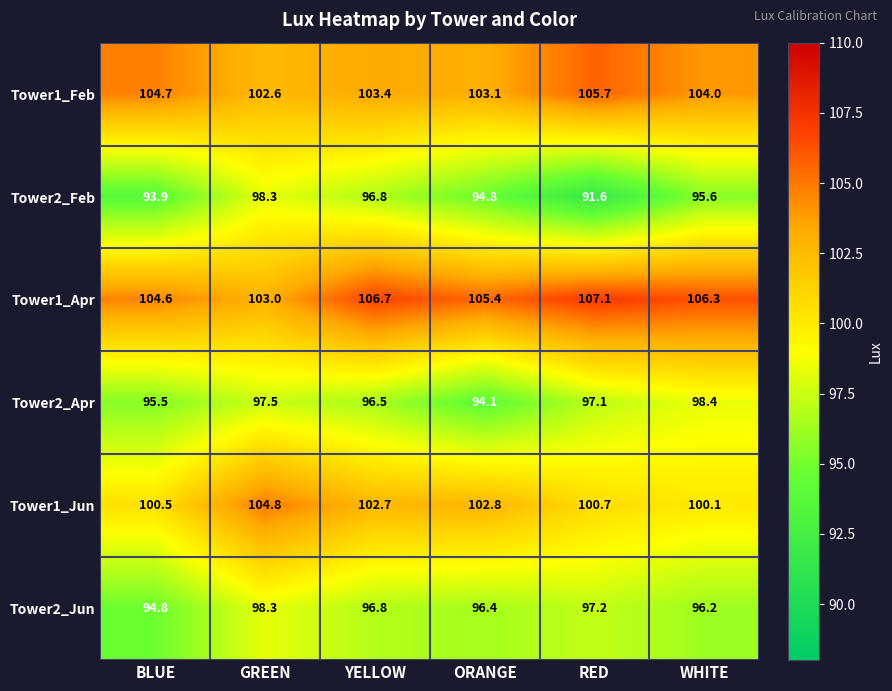

Where does the Tower2_Feb series first go above 95?

GREEN